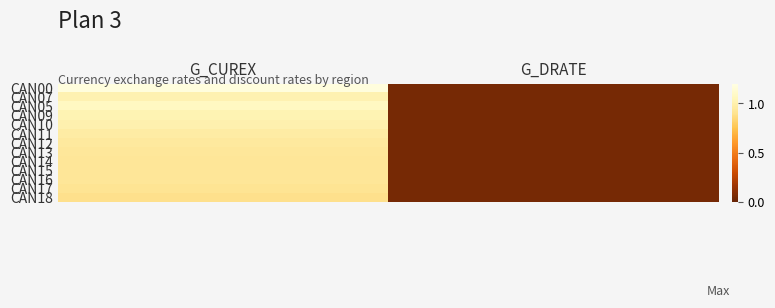

Which label corresponds to the smallest value in the chart?

G_DRATE